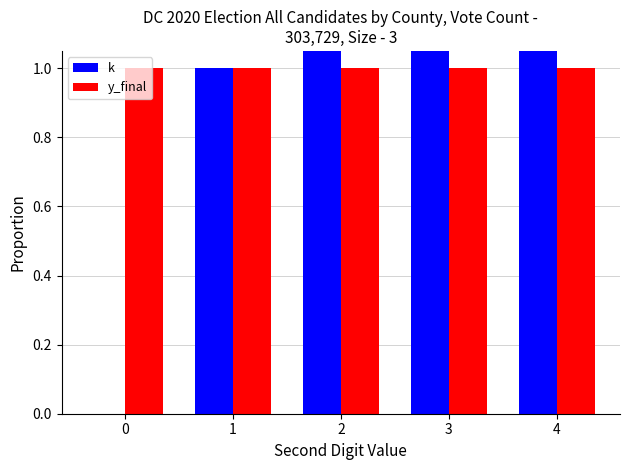

Is the value of y_final at 1 greater than the value of k at 2?

No